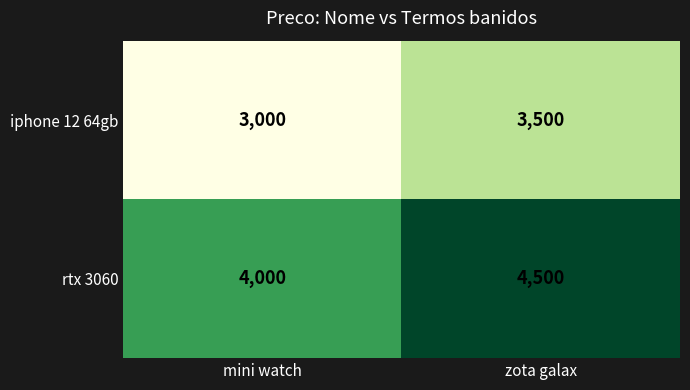

Reading left to right, extract all data points from this chart.

iphone 12 64gb: mini watch=3000	zota galax=3500
rtx 3060: mini watch=4000	zota galax=4500